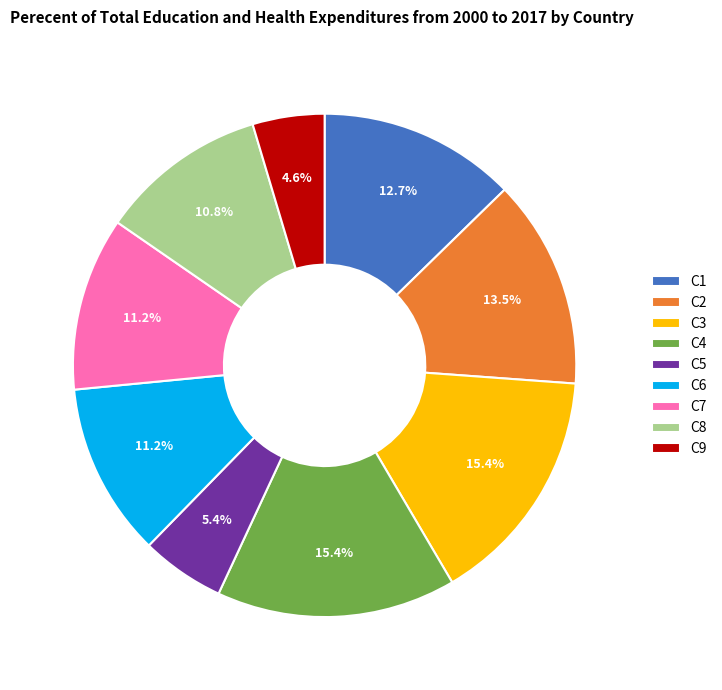

To the nearest percent, what is the difference between the largest and smallest slice percentages?

11%